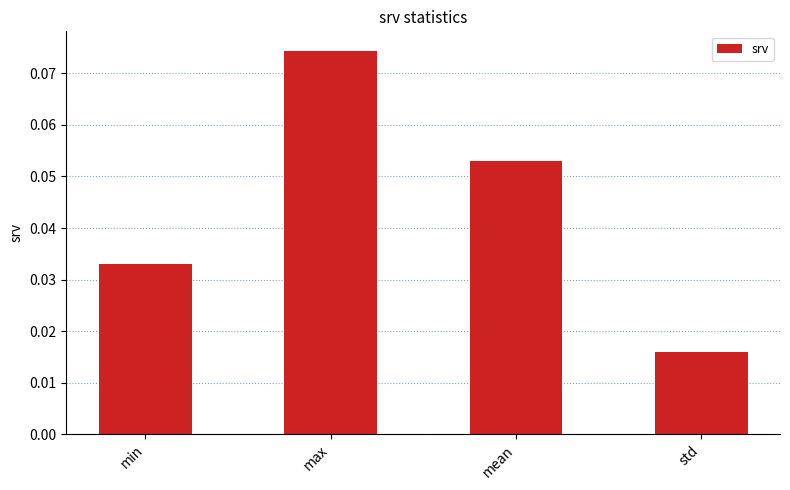

How many distinct data groups are displayed?

1